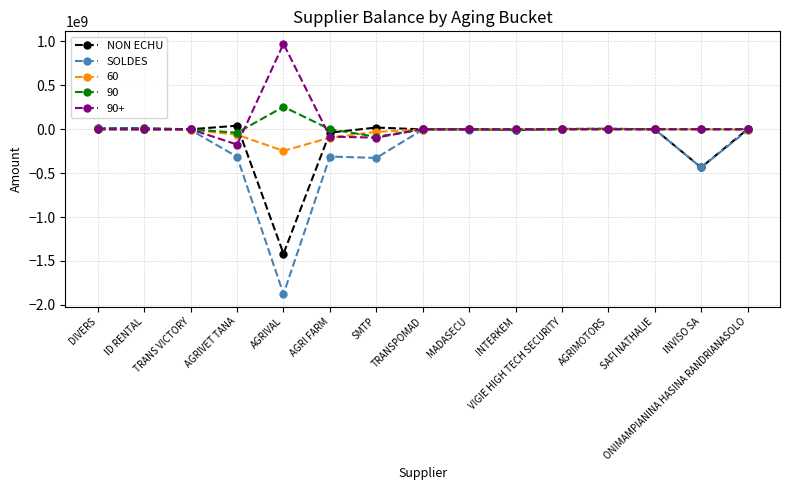

Which series has the largest range (max minus min)?

SOLDES